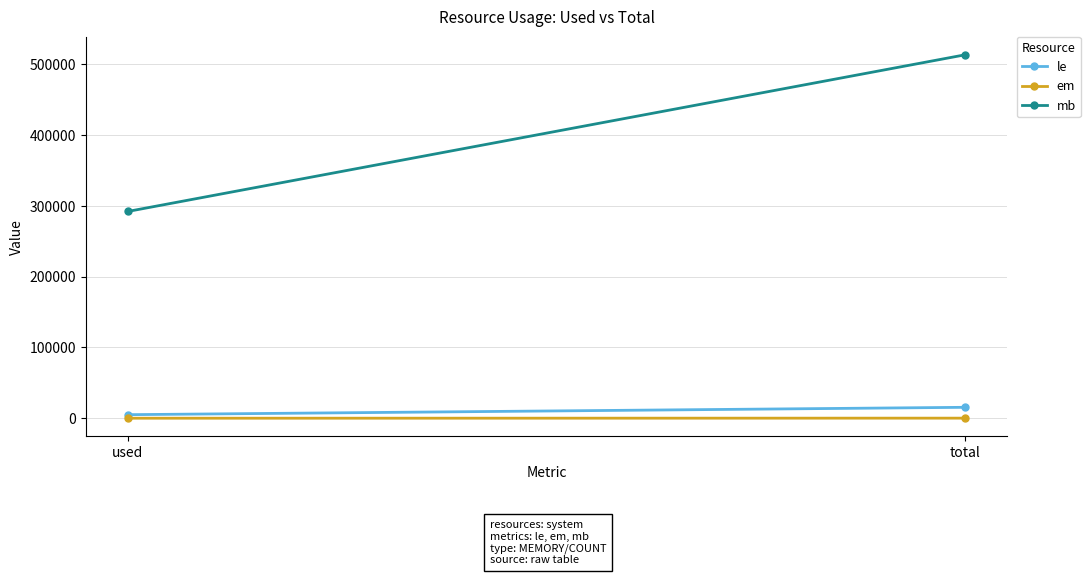

What is the average value of the mb series?

402468